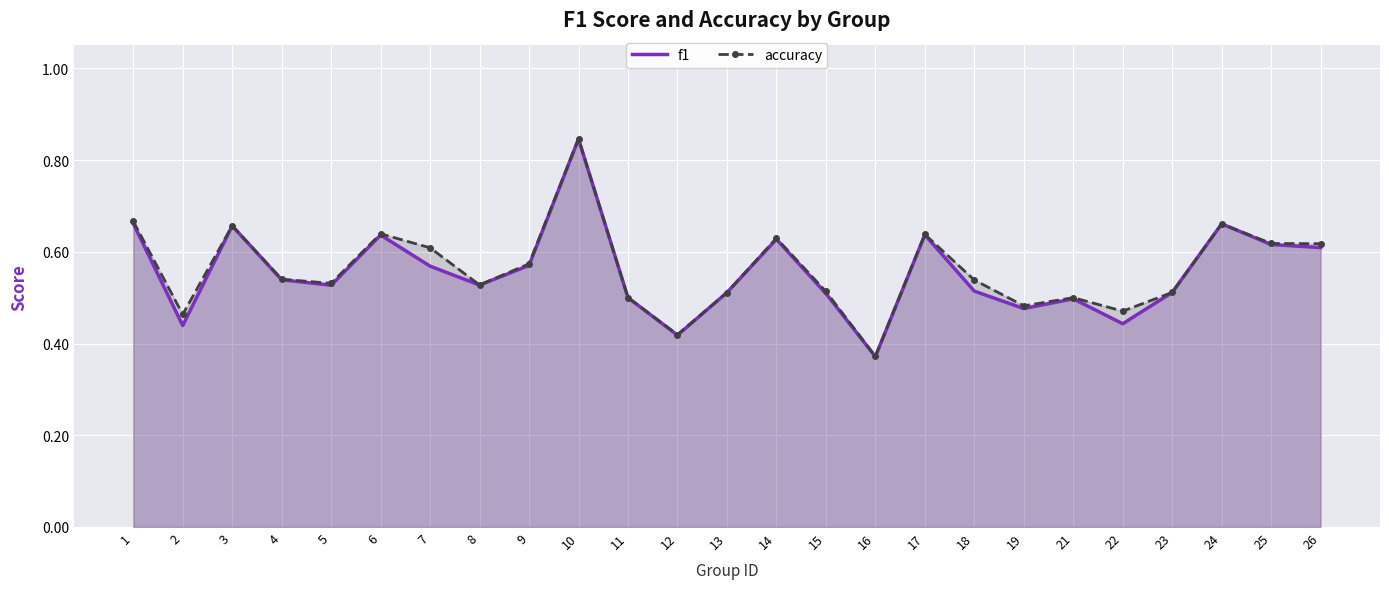

At how many categories does at least one series exceed 0?

25